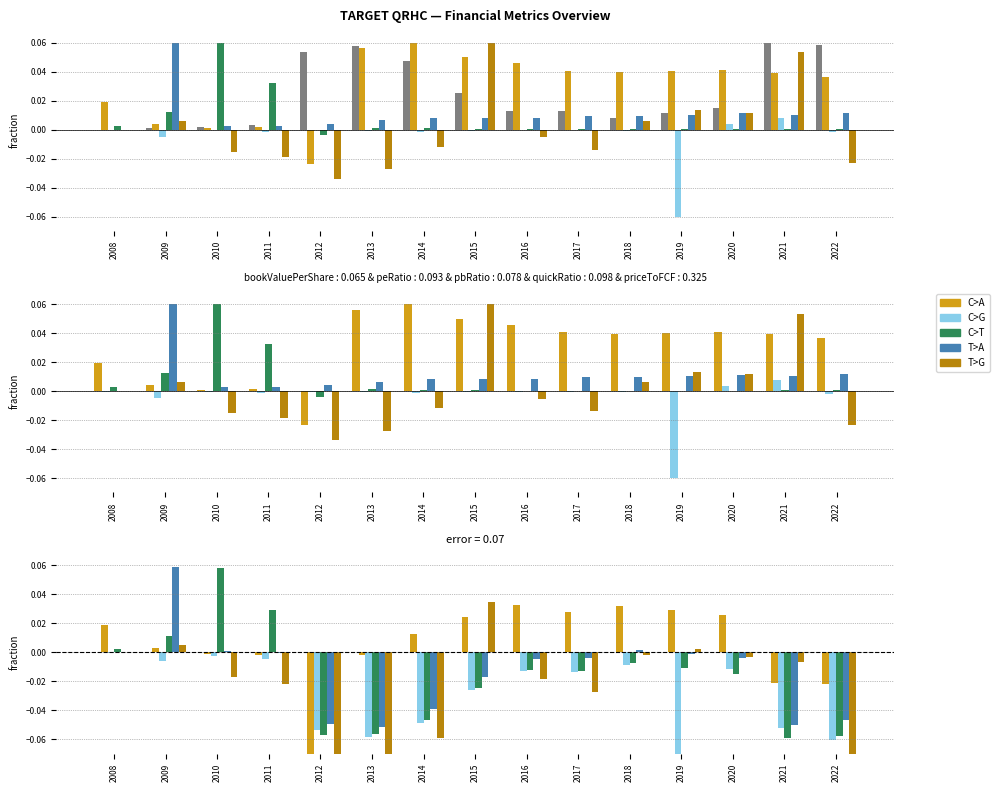

Is the value of EnterpriseValue at 2009 greater than the value of priceToFreeCashFlowsRatio at 2016?

Yes